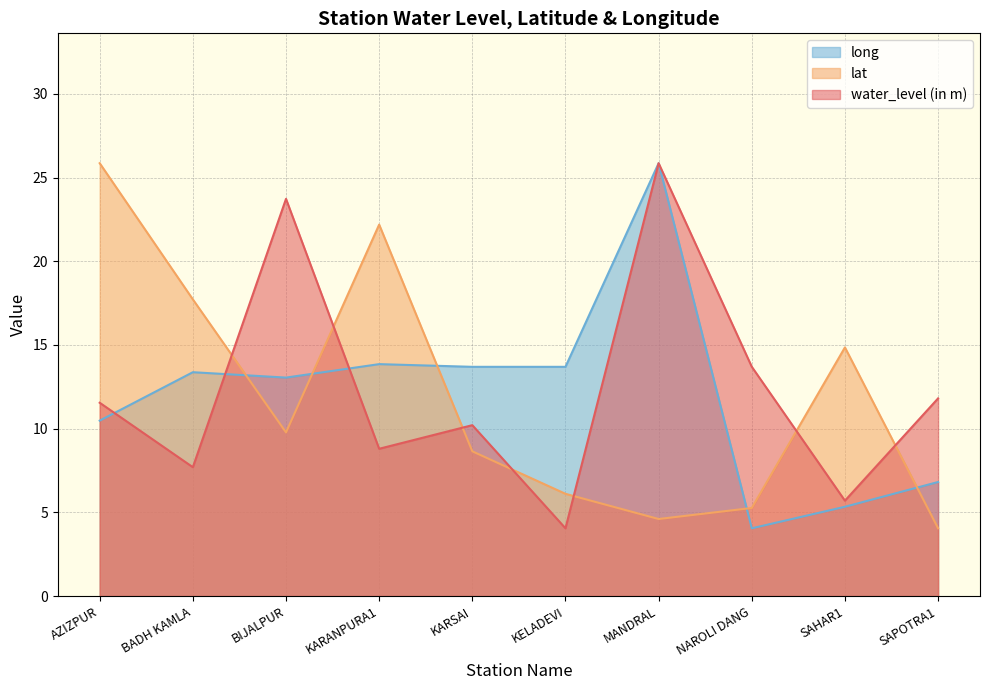

Is it true that lat equals 17.0 at AZIZPUR?

False